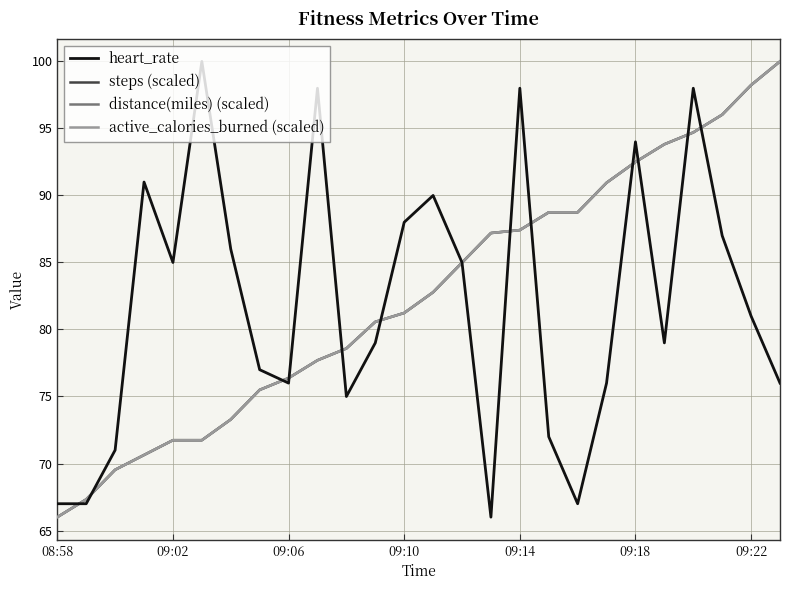

True or false: distance(miles) (scaled) has more than 1 points higher than both neighbors.

False